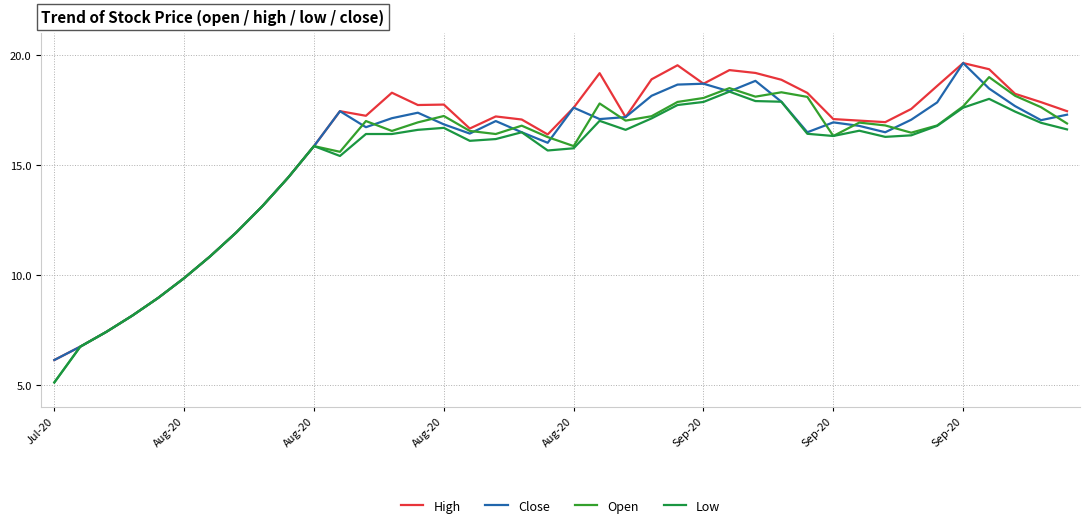

Count the number of categories in the chart.

40